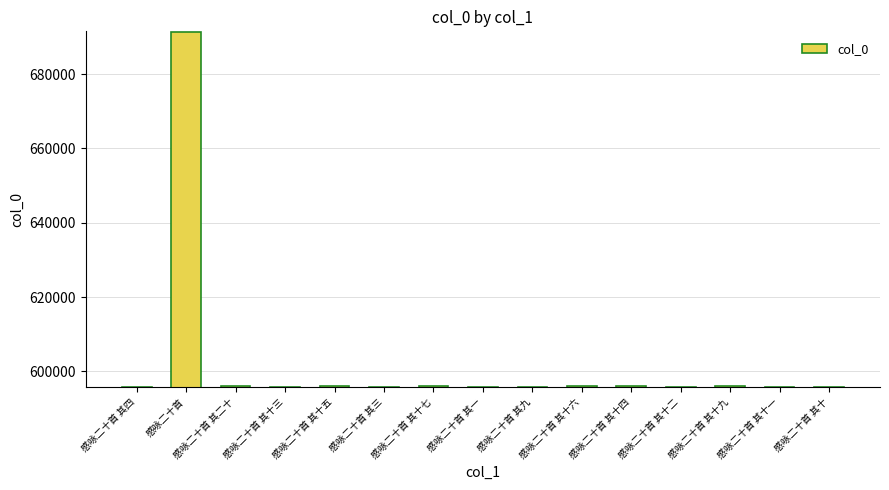

Is it true that the value at 感咏二十首 其二十 is 788277?

False